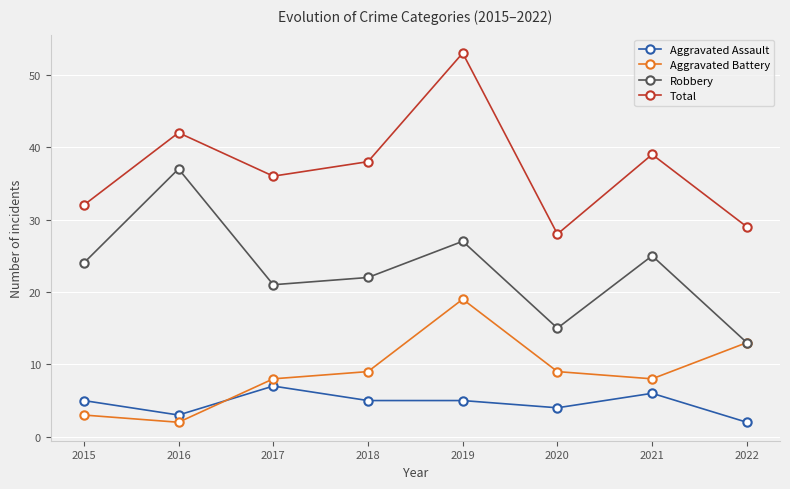

At 2020, list the series in order from smallest to largest.

Aggravated Assault, Aggravated Battery, Robbery, Total